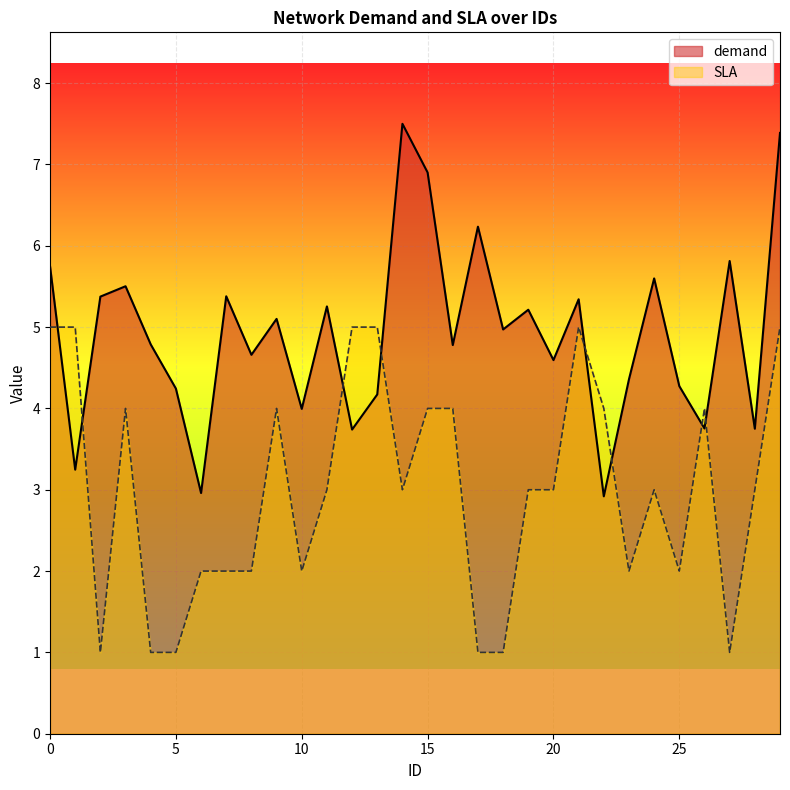

Reading left to right, transcribe all the data shown in this chart.

demand: 5.7	3.2	5.4	5.5	4.8	4.2	3.0	5.4	4.7	5.1	4.0	5.3	3.7	4.2	7.5	6.9	4.8	6.2	5.0	5.2	4.6	5.3	2.9	4.4	5.6	4.3	3.8	5.8	3.8	7.4
SLA: 5.0	5.0	1.0	4.0	1.0	1.0	2.0	2.0	2.0	4.0	2.0	3.0	5.0	5.0	3.0	4.0	4.0	1.0	1.0	3.0	3.0	5.0	4.0	2.0	3.0	2.0	4.0	1.0	3.0	5.0